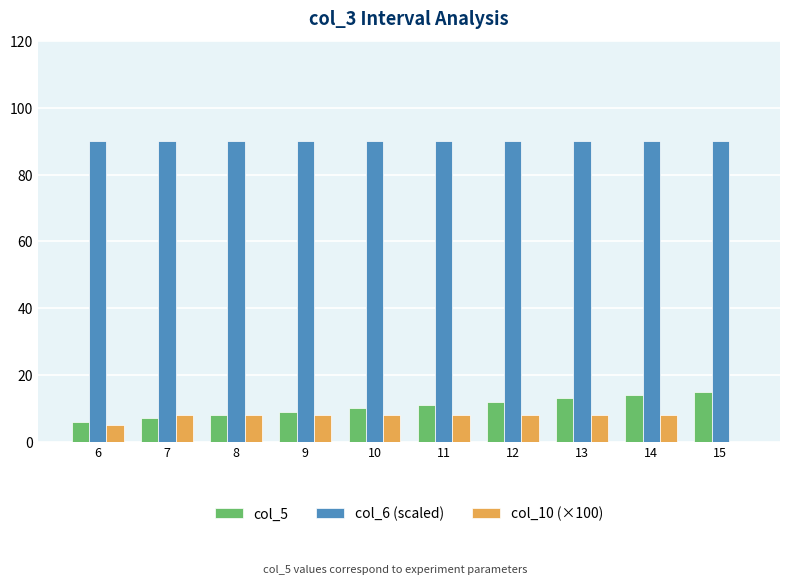

Reading left to right, extract all data points from this chart.

col_5: 6	7	8	9	10	11	12	13	14	15
col_6 (scaled): 90	90	90	90	90	90	90	90	90	90
col_10 (×100): 5	8	8	8	8	8	8	8	8	0